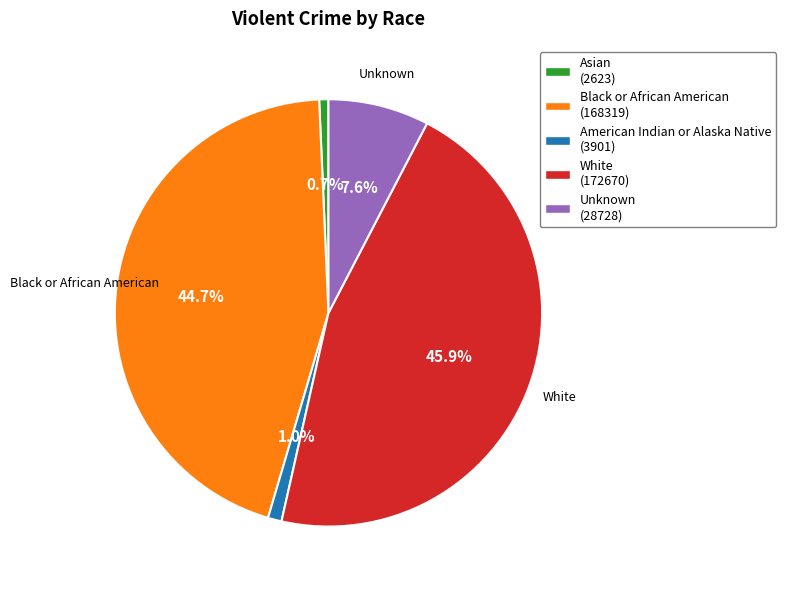

How many slices are in this pie chart?

5